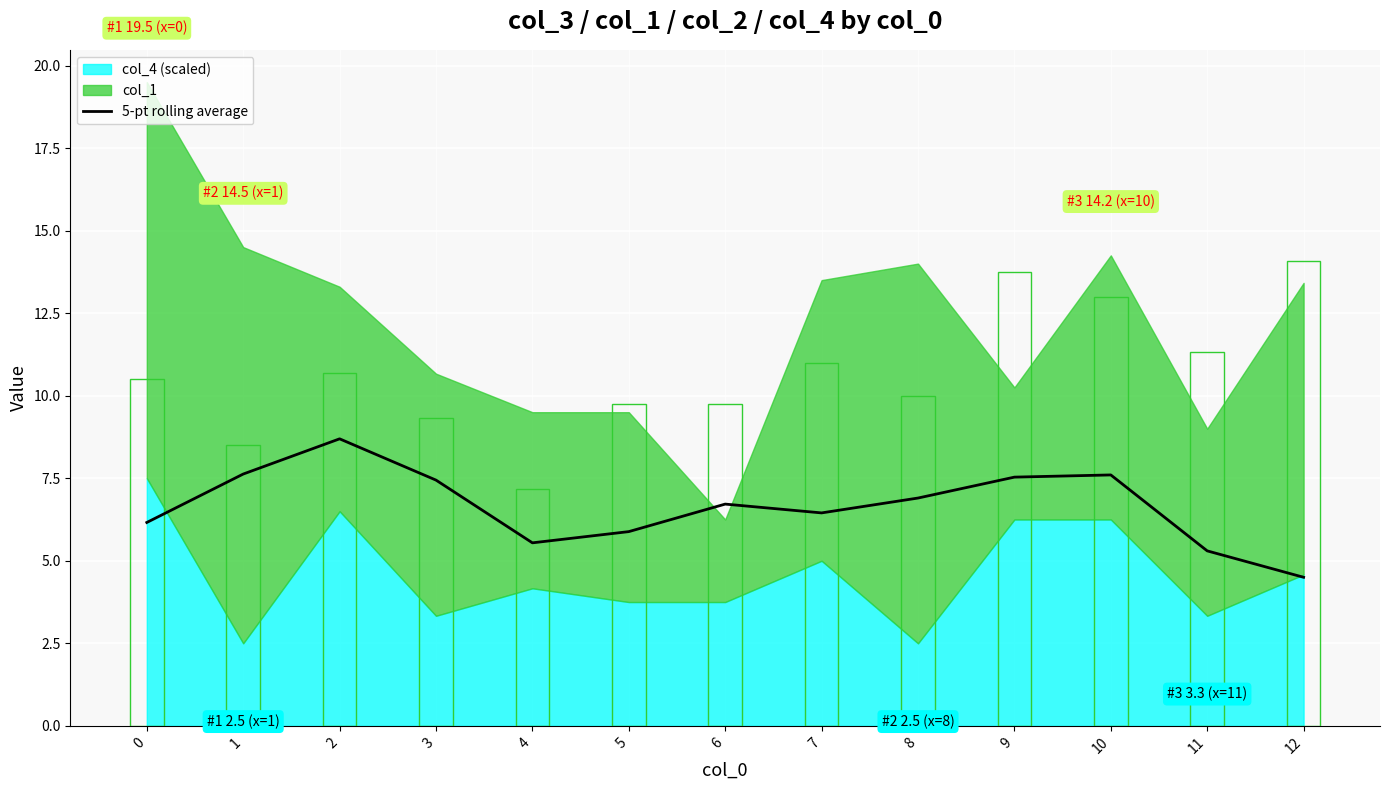

Reading left to right, what are all the values shown in this chart?

0=6.2	1=7.6	2=8.7	3=7.4	4=5.5	5=5.9	6=6.7	7=6.5	8=6.9	9=7.5	10=7.6	11=5.3	12=4.5